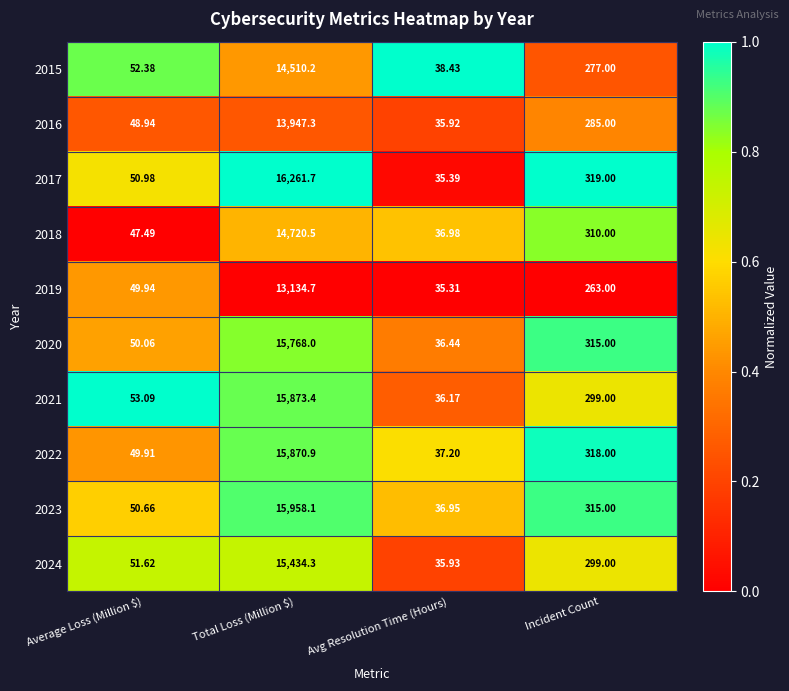

At which category does the chart reach its peak across all series?

Total Loss (Million $)